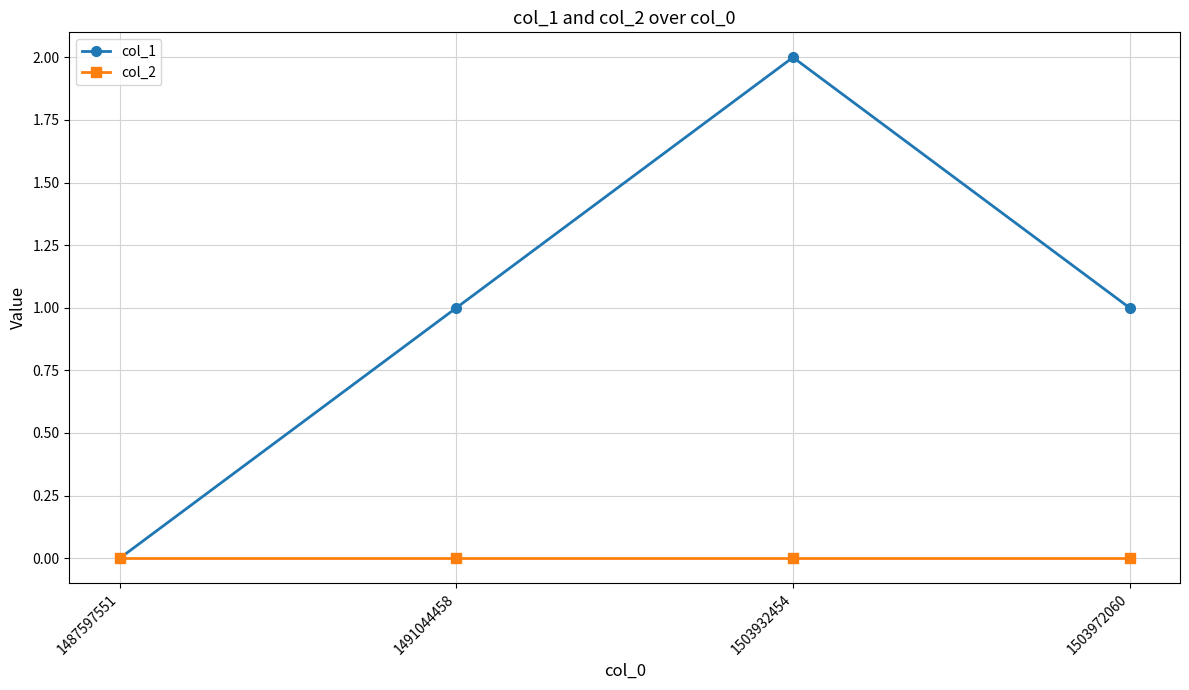

True or false: col_1 has more than 0 points higher than both neighbors.

True